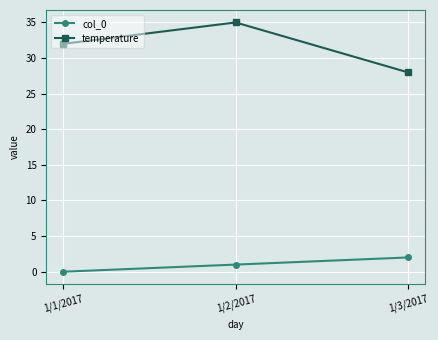

Reading right to left, extract all data points from this chart.

col_0: 2	1	0
temperature: 28	35	32